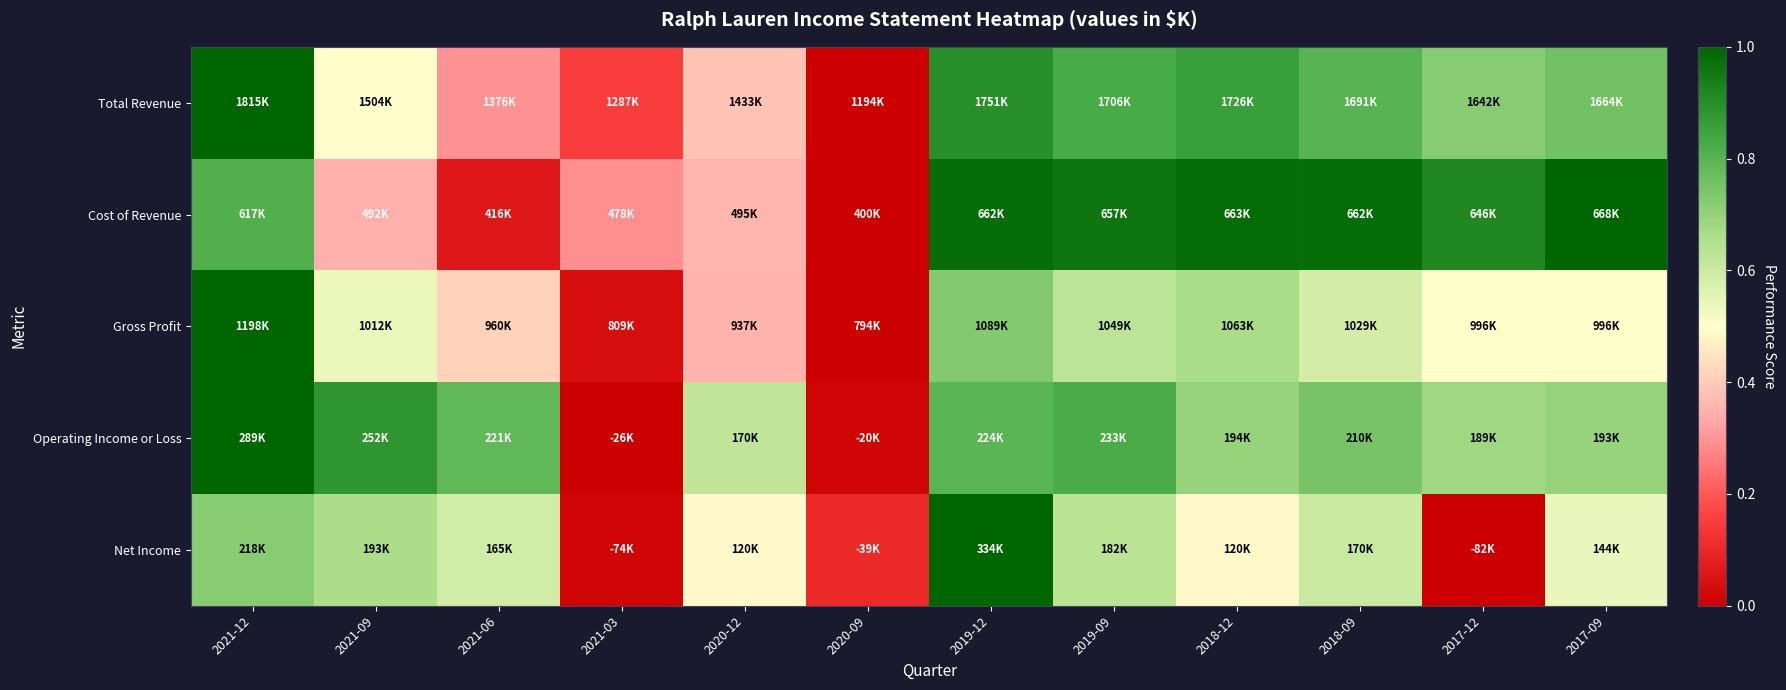

Reading left to right, transcribe all the data shown in this chart.

Total Revenue: 2021-12=1.0	2021-09=0.5	2021-06=0.3	2021-03=0.2	2020-12=0.4	2020-09=0.0	2019-12=0.9	2019-09=0.8	2018-12=0.9	2018-09=0.8	2017-12=0.7	2017-09=0.8
Cost of Revenue: 2021-12=0.8	2021-09=0.3	2021-06=0.1	2021-03=0.3	2020-12=0.4	2020-09=0.0	2019-12=1.0	2019-09=1.0	2018-12=1.0	2018-09=1.0	2017-12=0.9	2017-09=1.0
Gross Profit: 2021-12=1.0	2021-09=0.5	2021-06=0.4	2021-03=0.0	2020-12=0.4	2020-09=0.0	2019-12=0.7	2019-09=0.6	2018-12=0.7	2018-09=0.6	2017-12=0.5	2017-09=0.5
Operating Income or Loss: 2021-12=1.0	2021-09=0.9	2021-06=0.8	2021-03=0.0	2020-12=0.6	2020-09=0.0	2019-12=0.8	2019-09=0.8	2018-12=0.7	2018-09=0.7	2017-12=0.7	2017-09=0.7
Net Income: 2021-12=0.7	2021-09=0.7	2021-06=0.6	2021-03=0.0	2020-12=0.5	2020-09=0.1	2019-12=1.0	2019-09=0.6	2018-12=0.5	2018-09=0.6	2017-12=0.0	2017-09=0.5